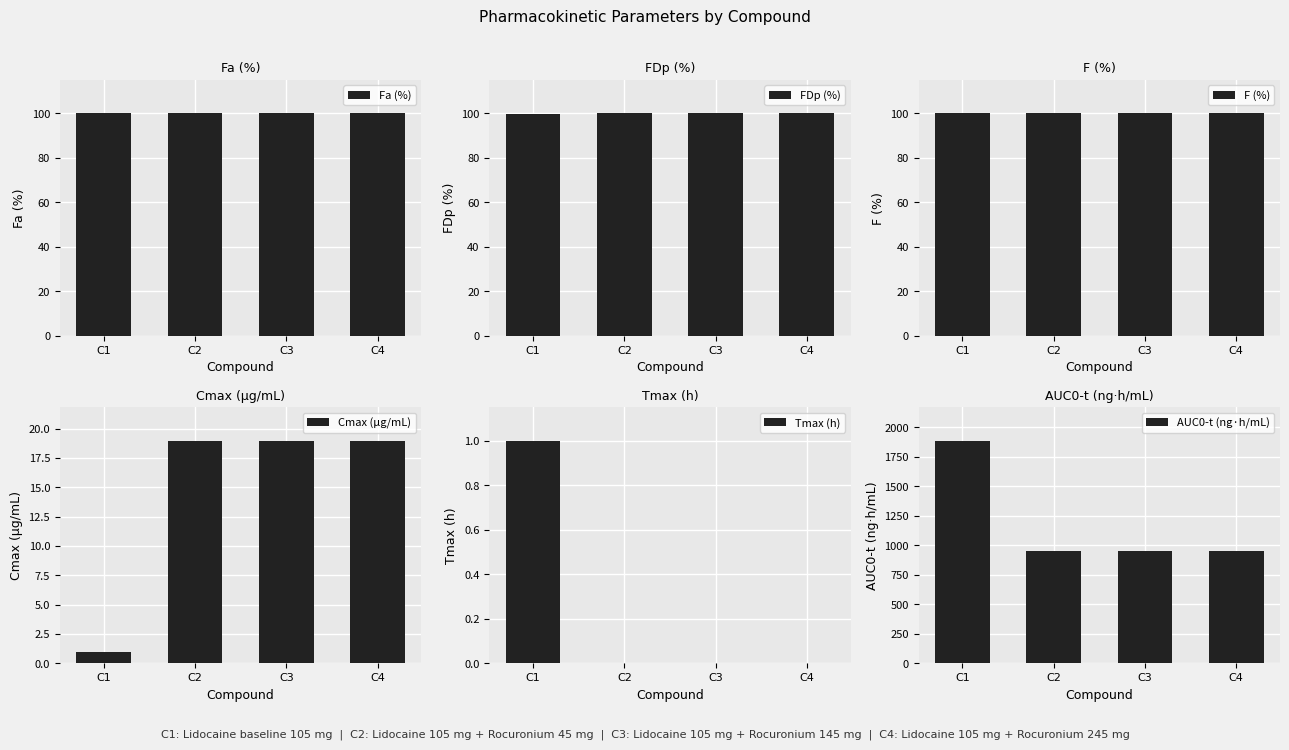

What is the total value across all series at C4?

1267.2